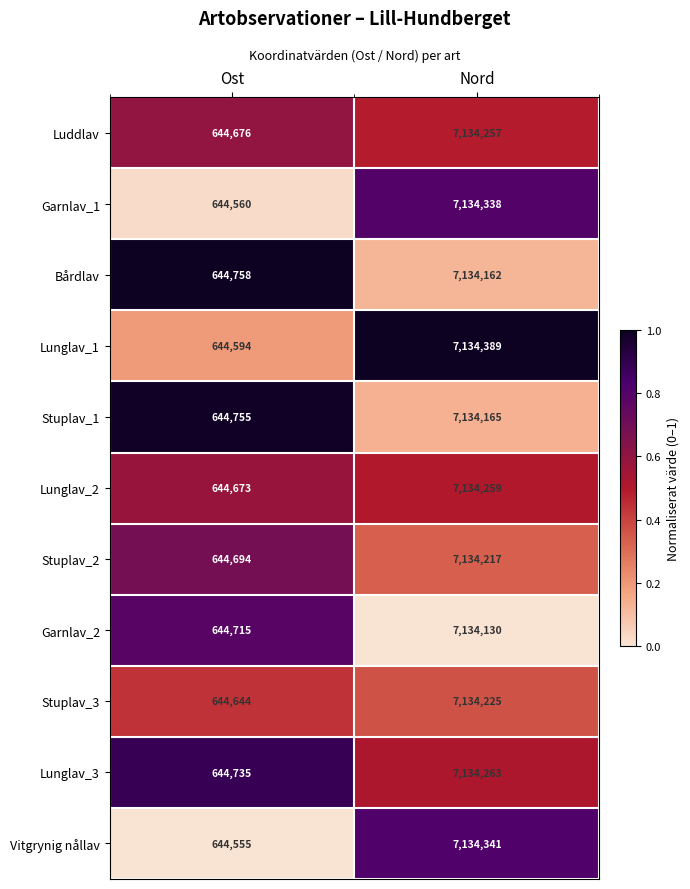

What is the lowest value of the Lunglav_3 series?

644735